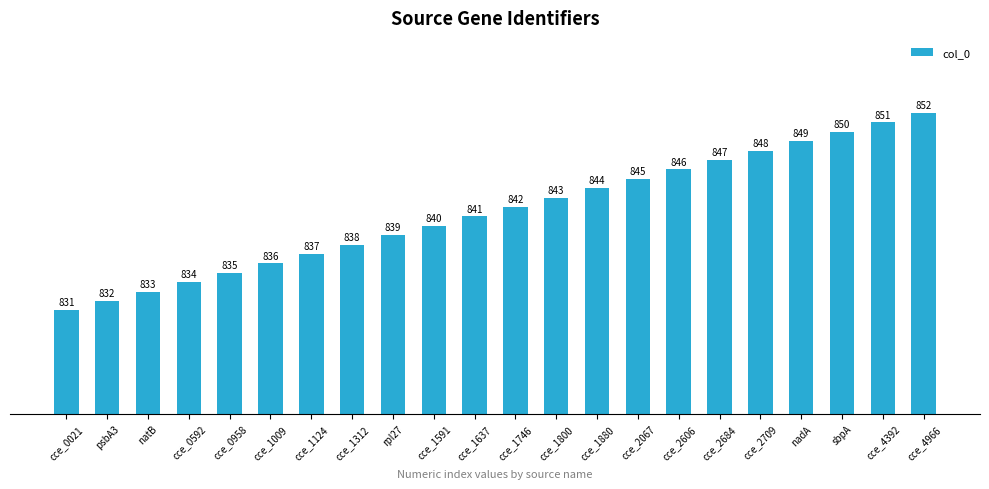

What position from the right is cce_1746?

11